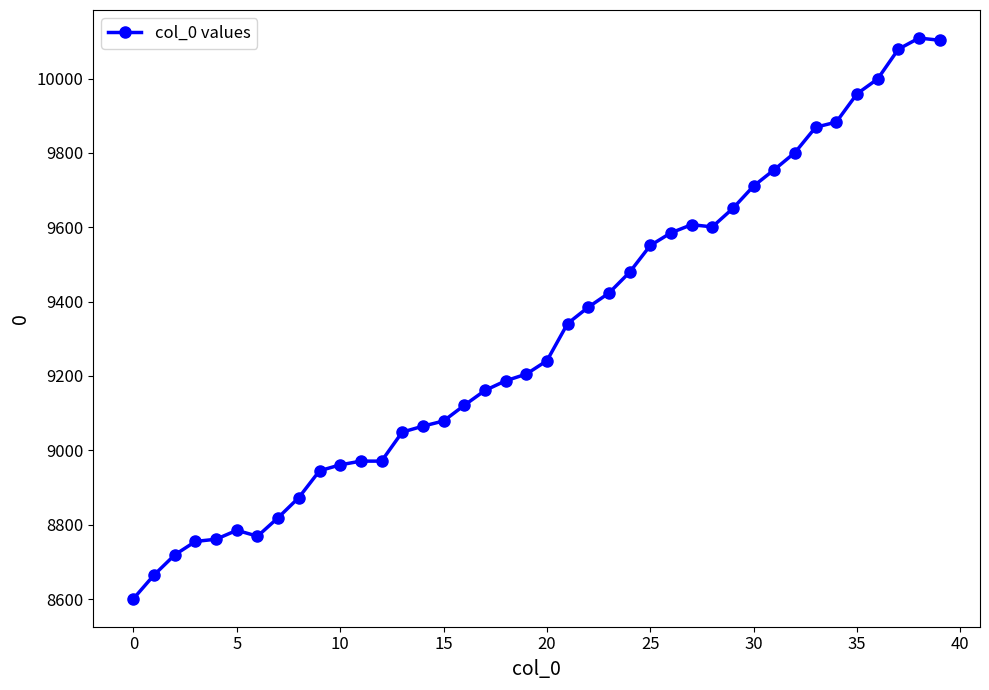

What is the value of the 18th point from the left?

9161